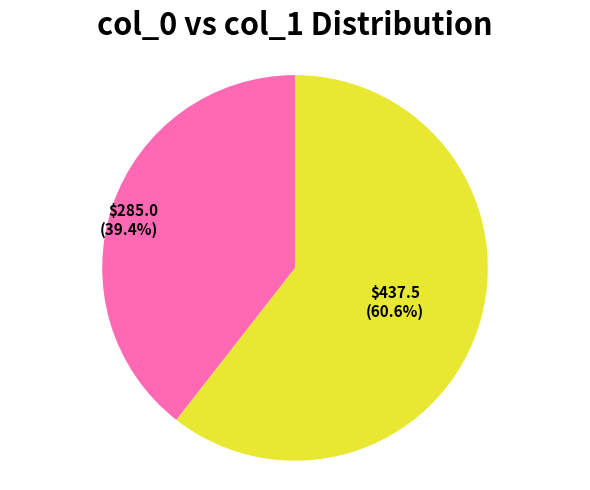

Does any single category account for the majority?

Yes